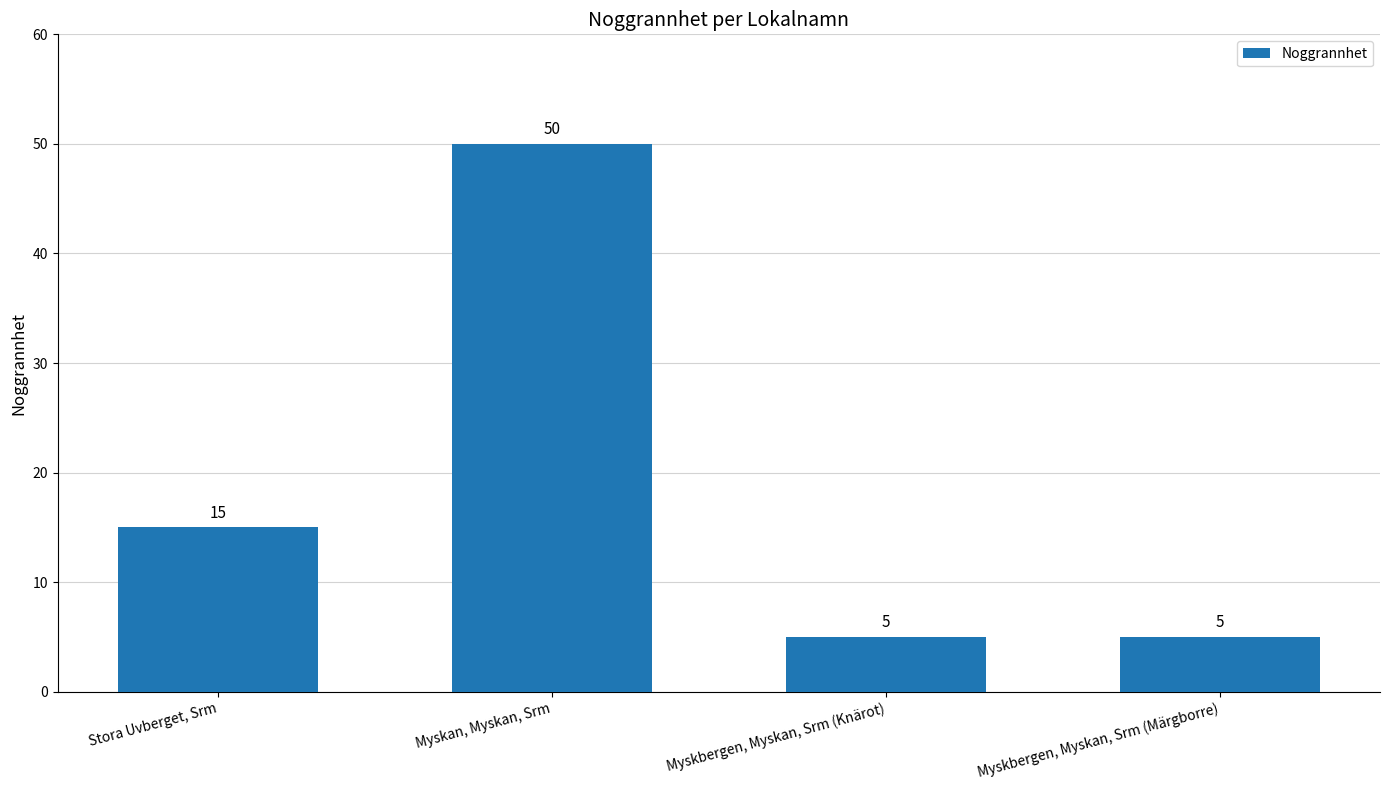

Is it true that the value at Myskbergen, Myskan, Srm (Knärot) is 8?

False